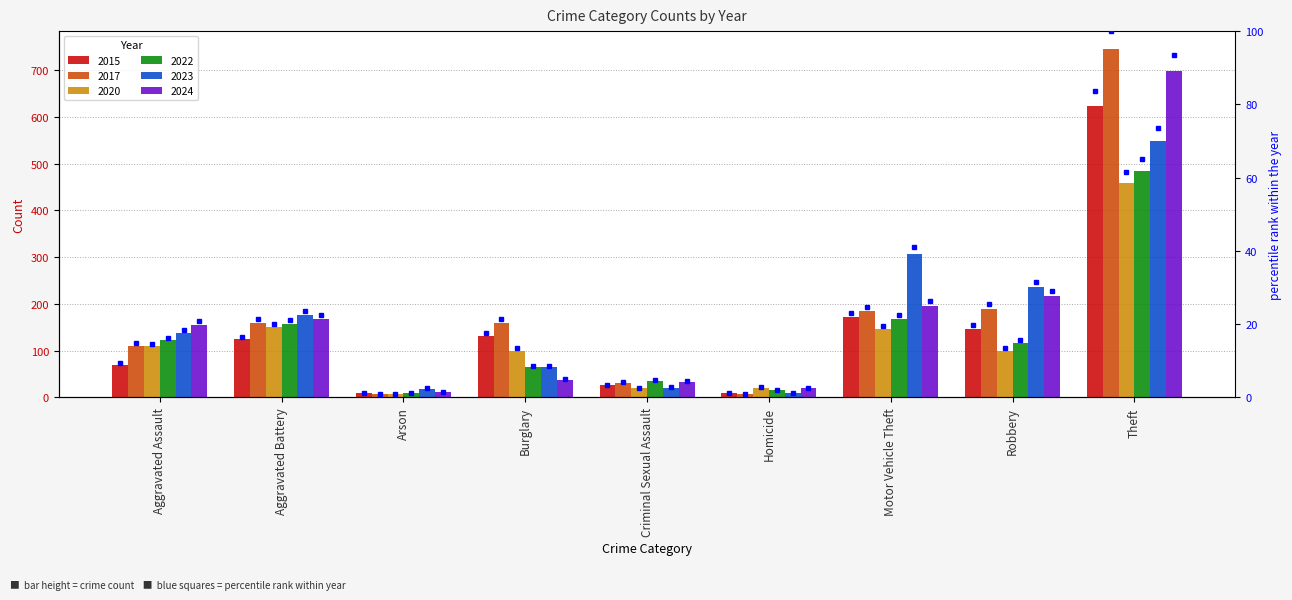

What is the highest value of the 2024 series?

697